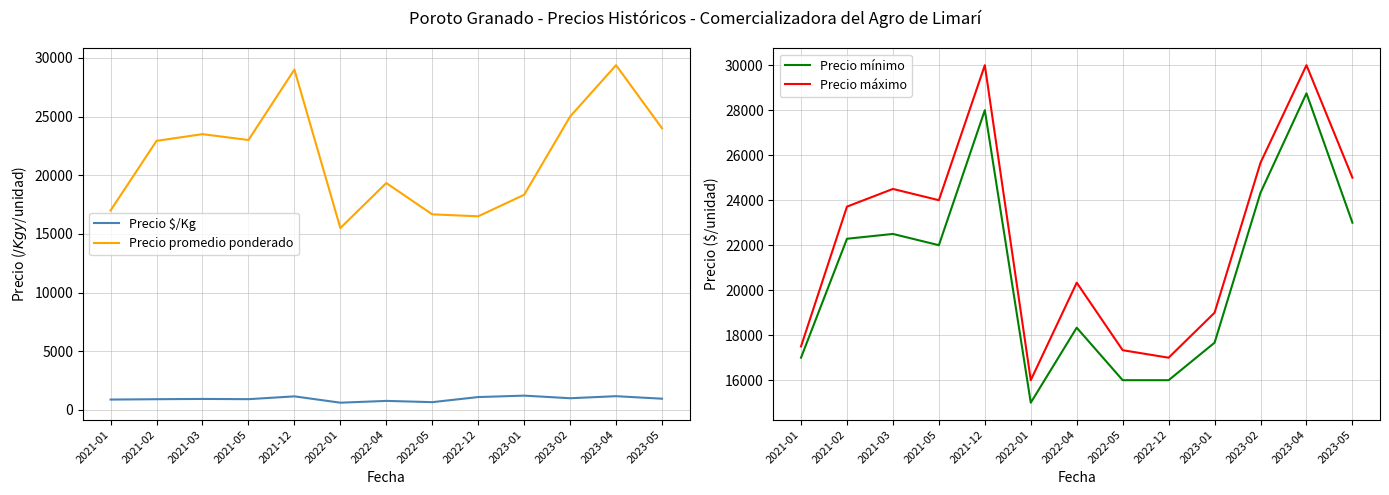

The Precio máximo series shows 23714.3 at 2021-02. True or false?

True